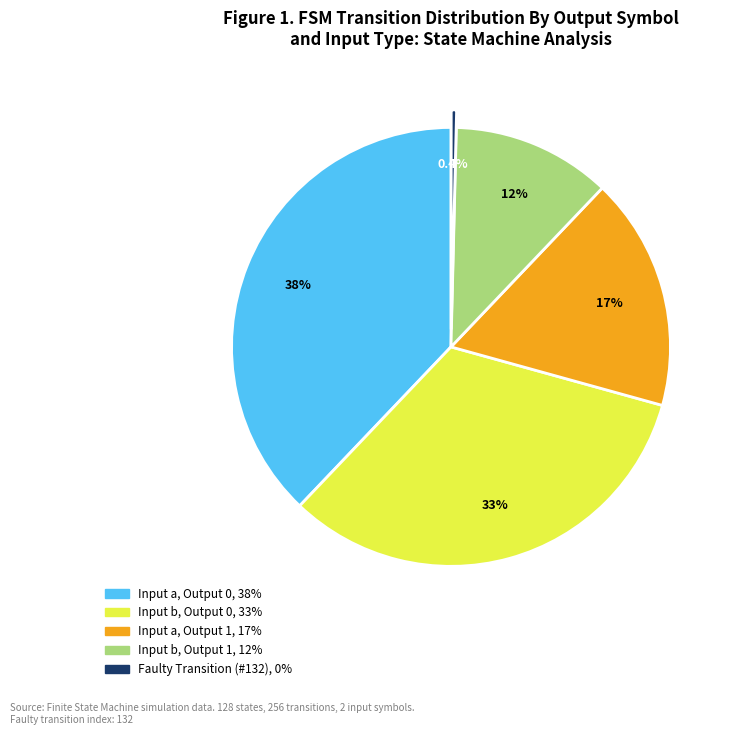

Is there any slice that represents more than half of the pie?

No